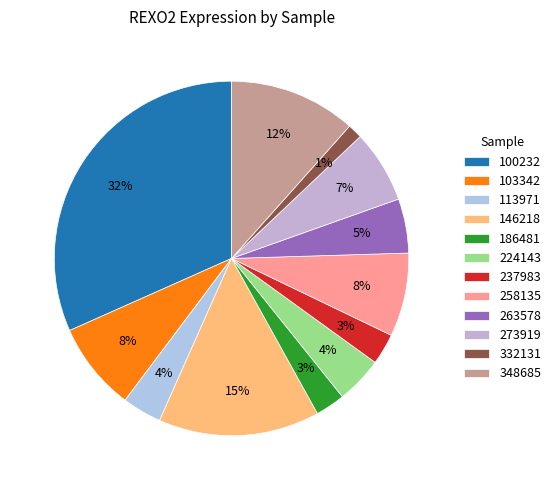

To the nearest percent, what percentage of the pie is 113971?

4%